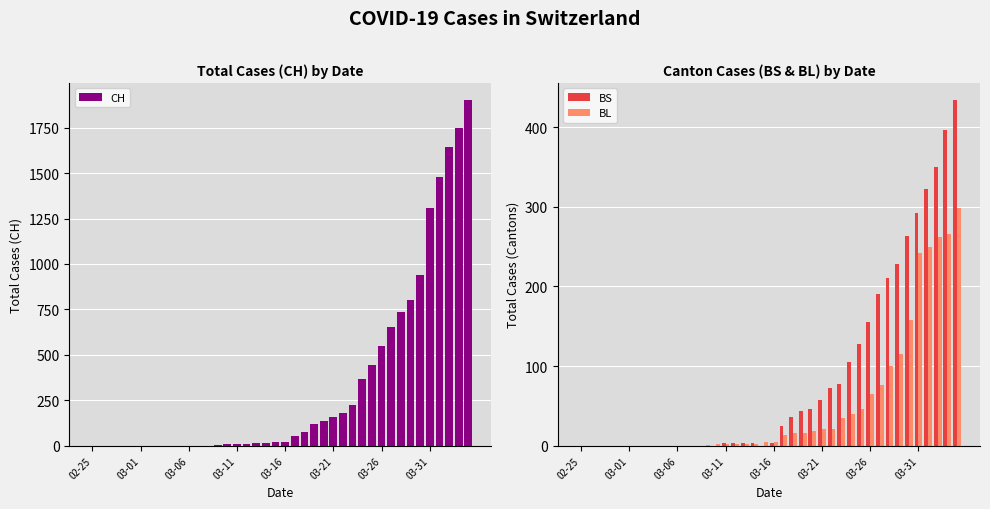

Which series has the largest total across all categories?

CH